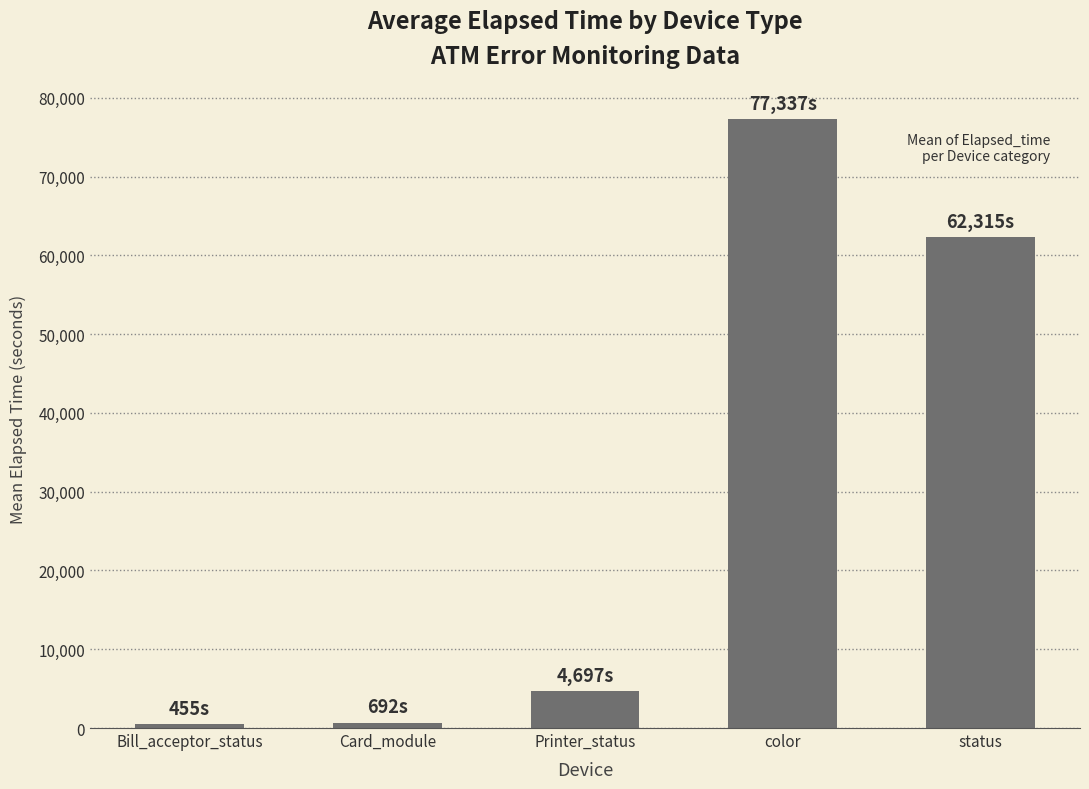

What is the maximum value shown in the chart?

77337